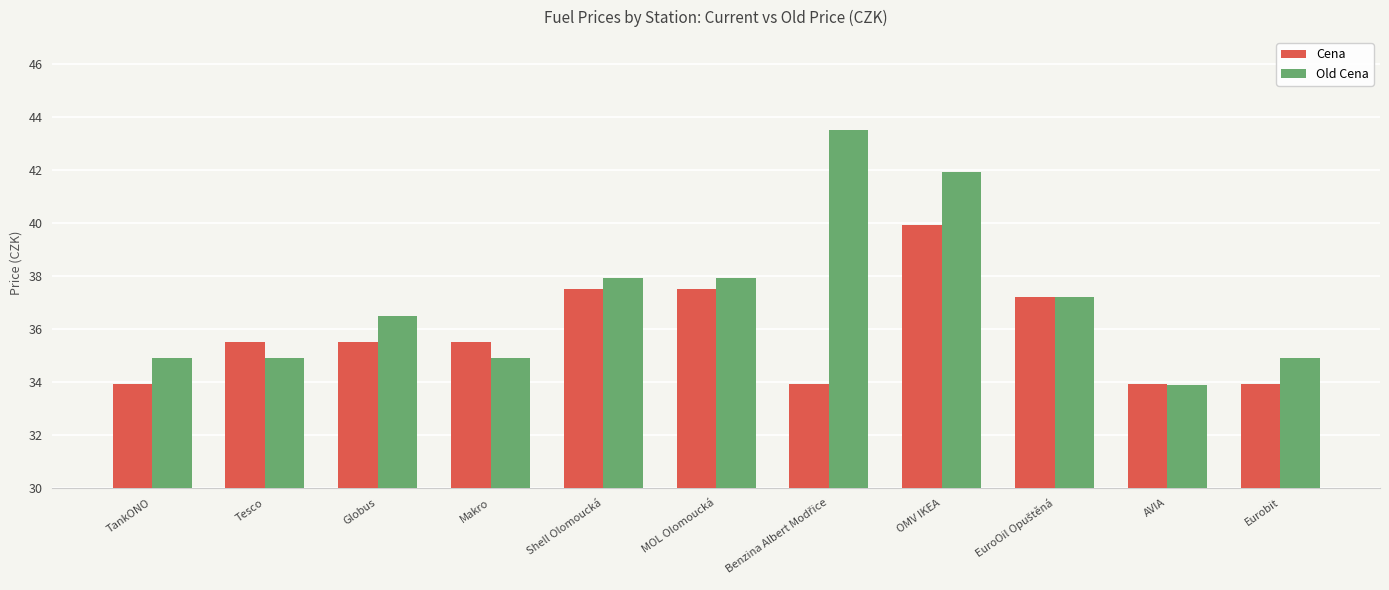

Where does the Old Cena series first go above 36?

Globus